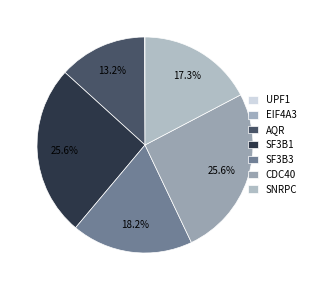

What is the ratio of the value at SNRPC to the value at SF3B1?

0.7